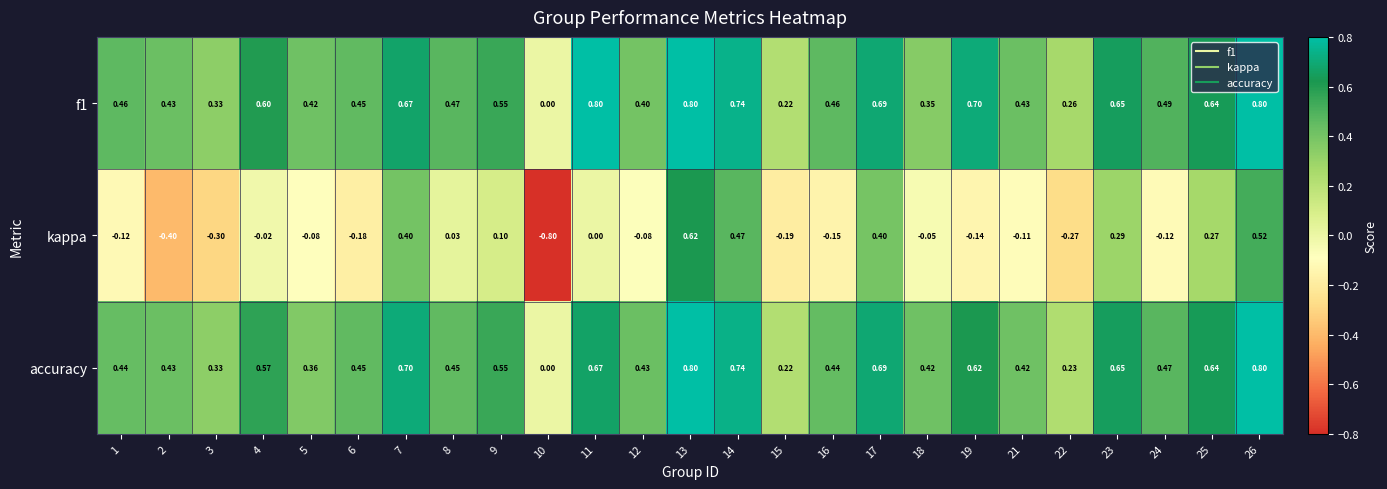

Is the value of accuracy at 11 greater than the value of kappa at 19?

Yes